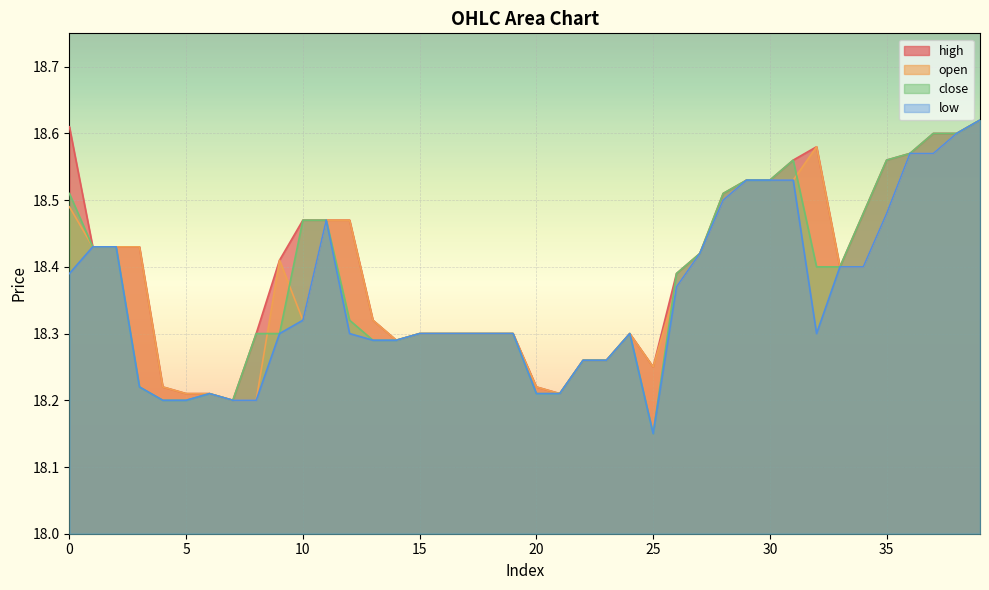

At which category does open reach its first local peak?

9